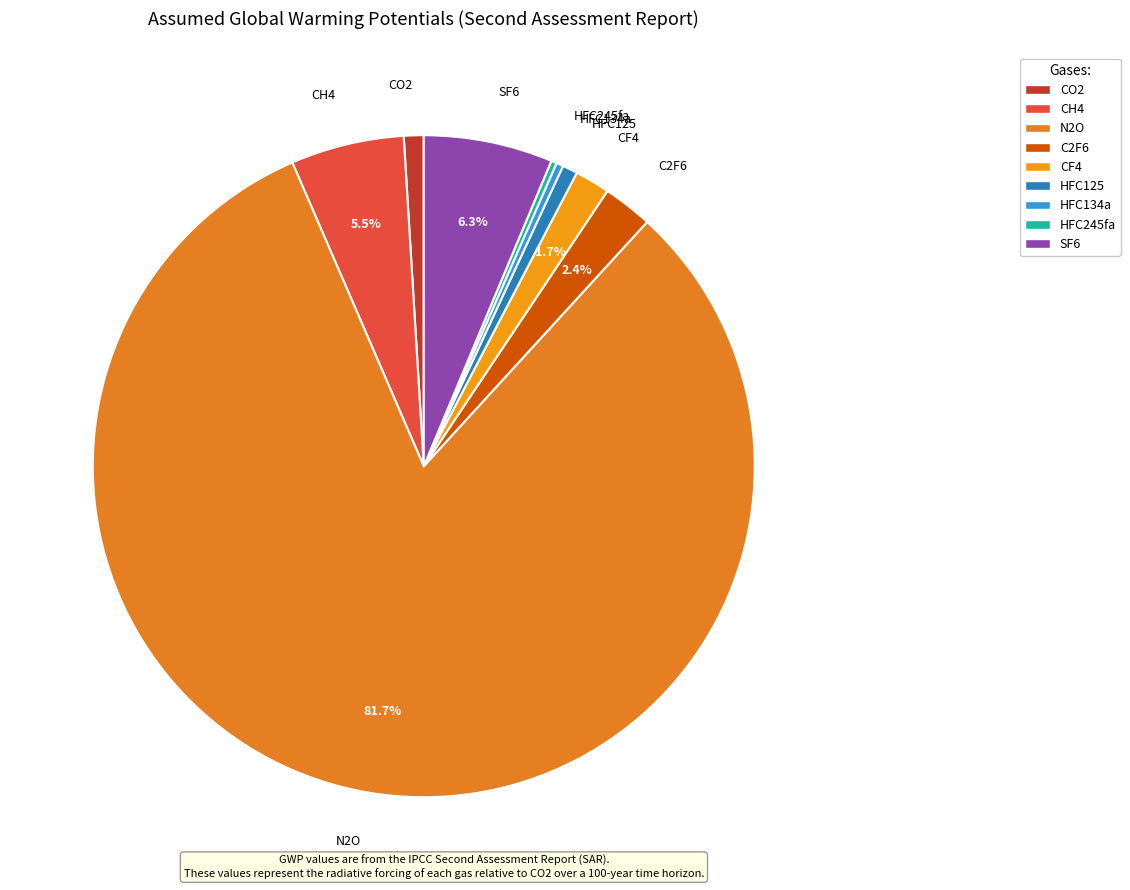

Is there a majority slice in this chart?

Yes